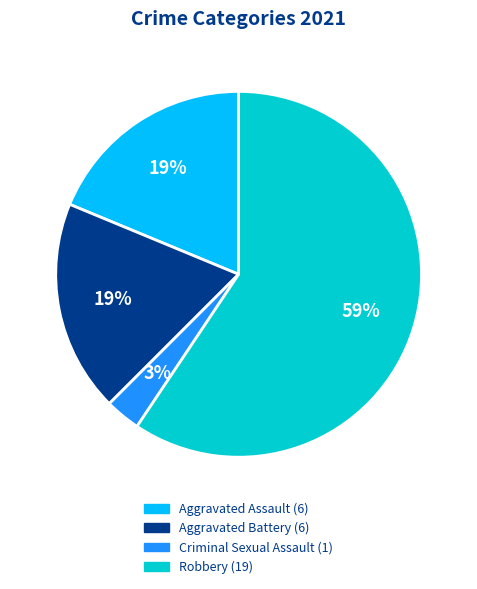

To the nearest percent, what is the difference between the largest and smallest slice percentages?

56%